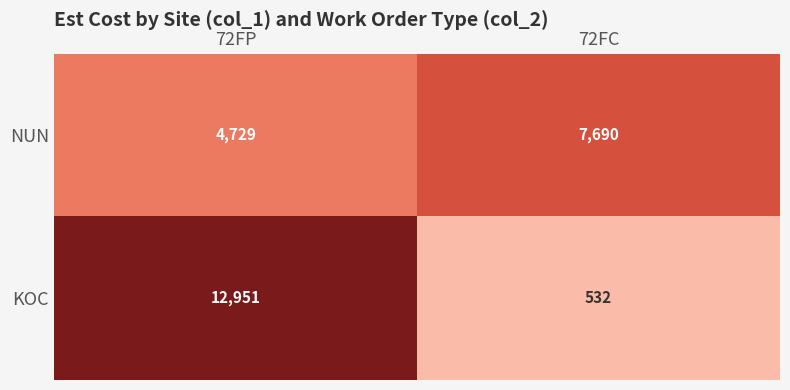

What is the difference between the maximum and minimum values in the KOC series?

12419